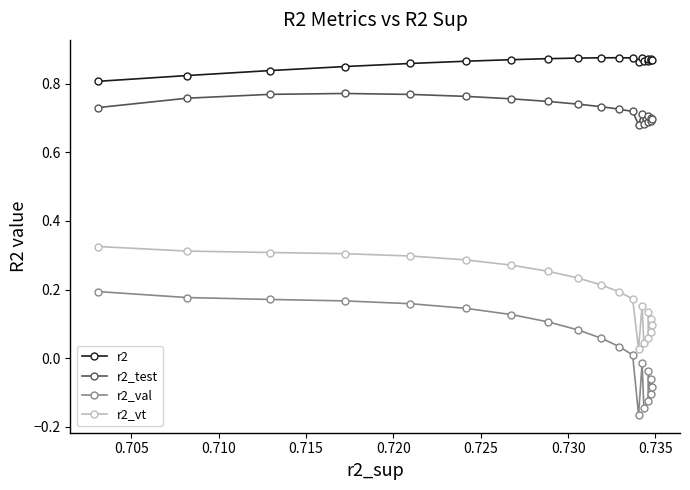

True or false: r2_test has more than 1 interior local peaks.

True